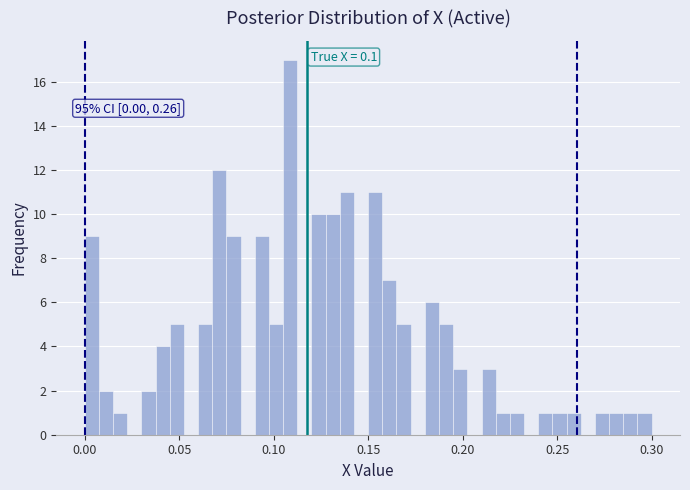

Around what value on the x-axis is the tallest bar? Give the approximate position of its centre, as read against the axis.

0.110